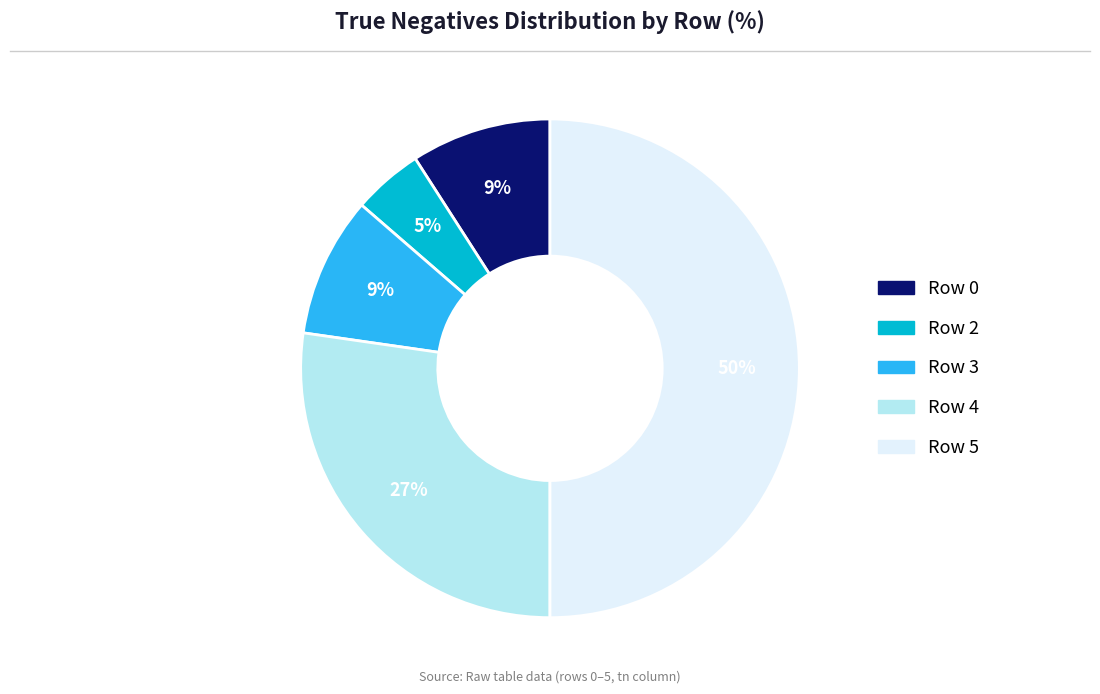

To the nearest percent, what is the difference between the largest and smallest slice percentages?

45%